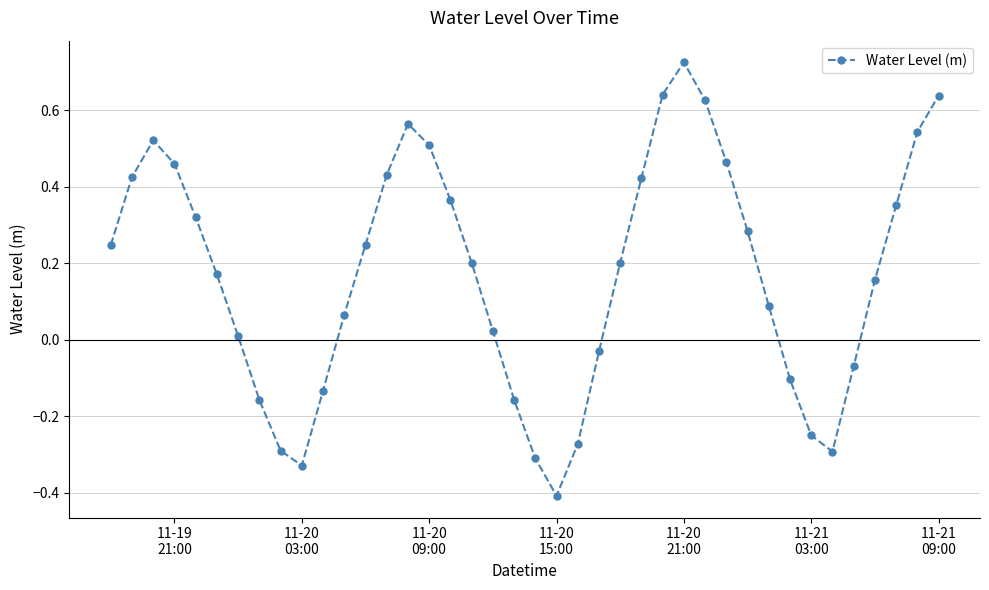

How many points are higher than both their immediate neighbors (excluding endpoints)?

3